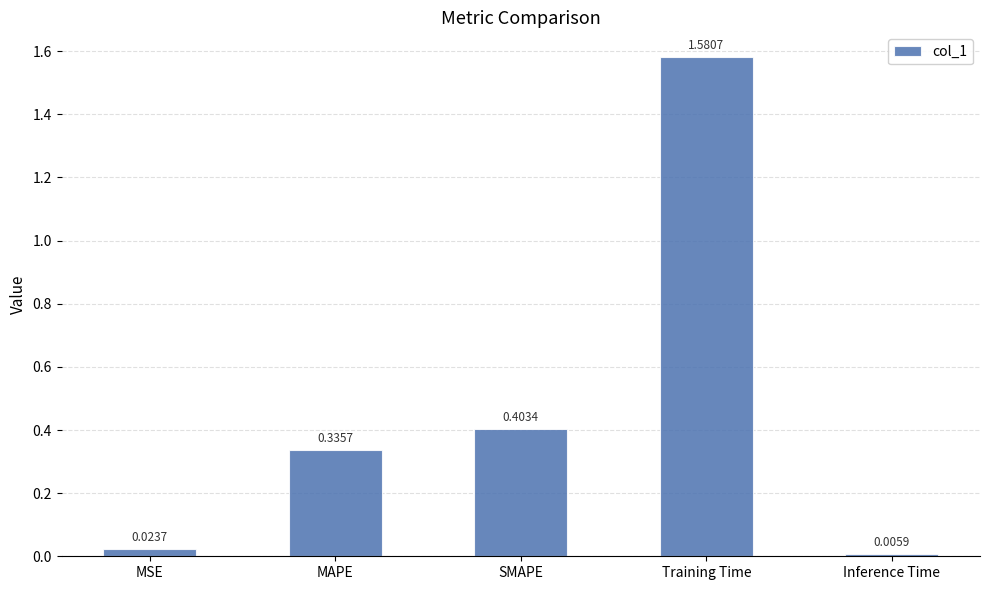

Rank the categories by value from highest to lowest.

Training Time, SMAPE, MAPE, MSE, Inference Time